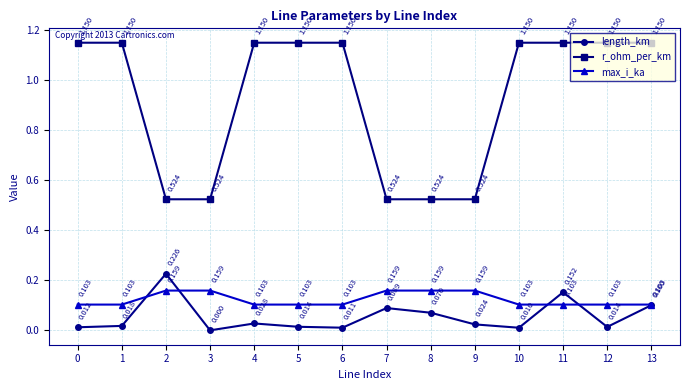

Is the value of max_i_ka at 12 greater than the value of length_km at 0?

Yes